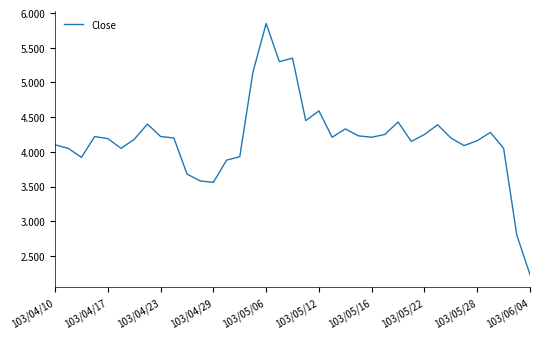

What is the minimum value shown in the chart?

2.2